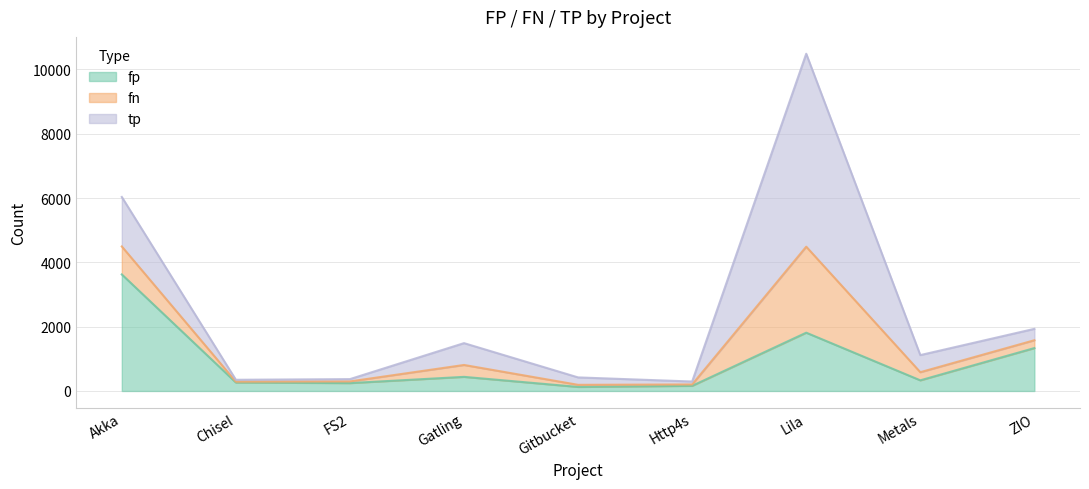

What is the difference between the maximum and minimum values in the fp series?

3499